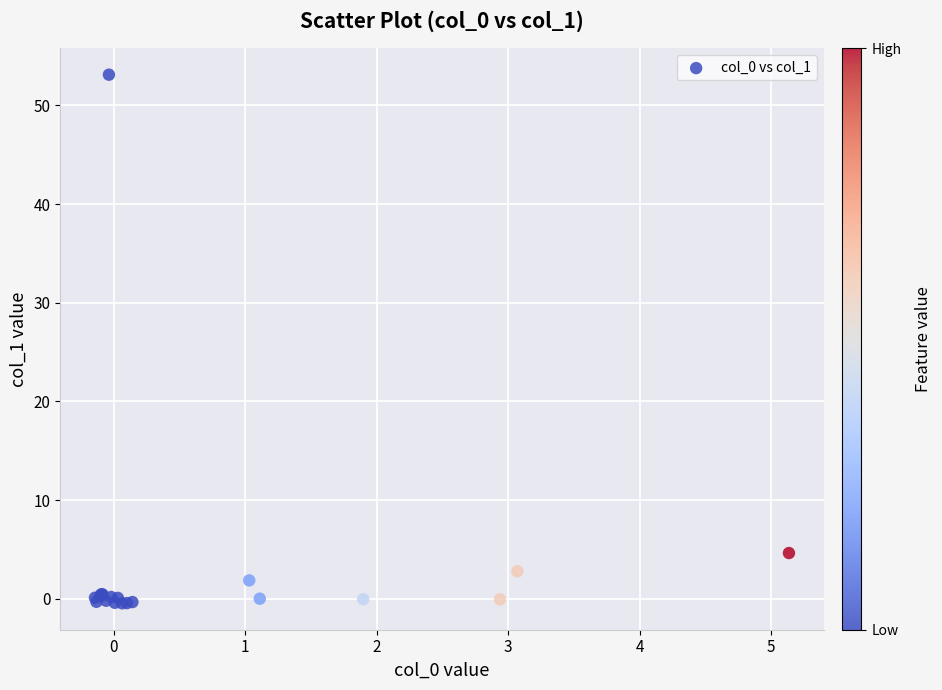

What Y value in the scatter plot is closest to 26?

4.6